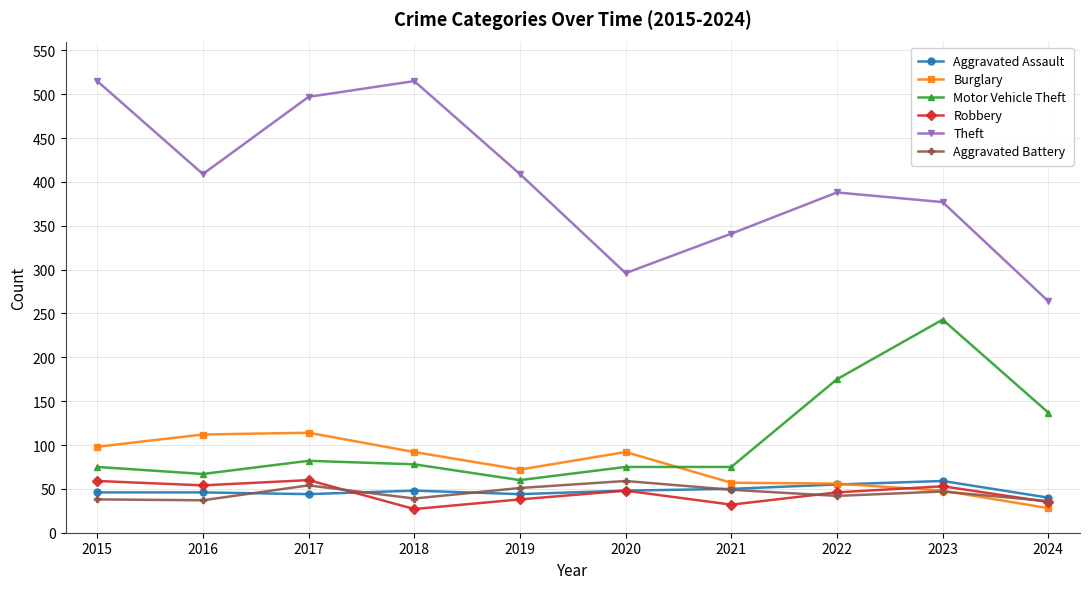

True or false: Aggravated Battery and Theft intersect in this chart.

False